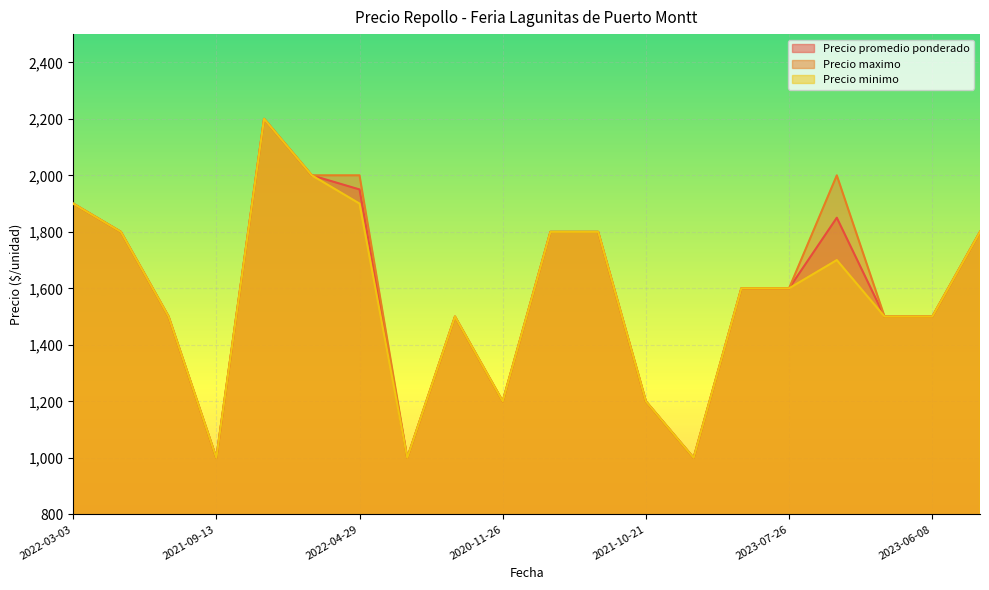

Which category has the highest value across all series?

2022-08-02